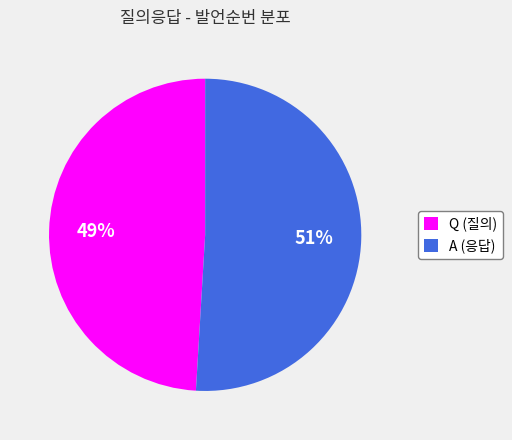

To the nearest percent, what is the difference between the Q and A slice percentages?

2%